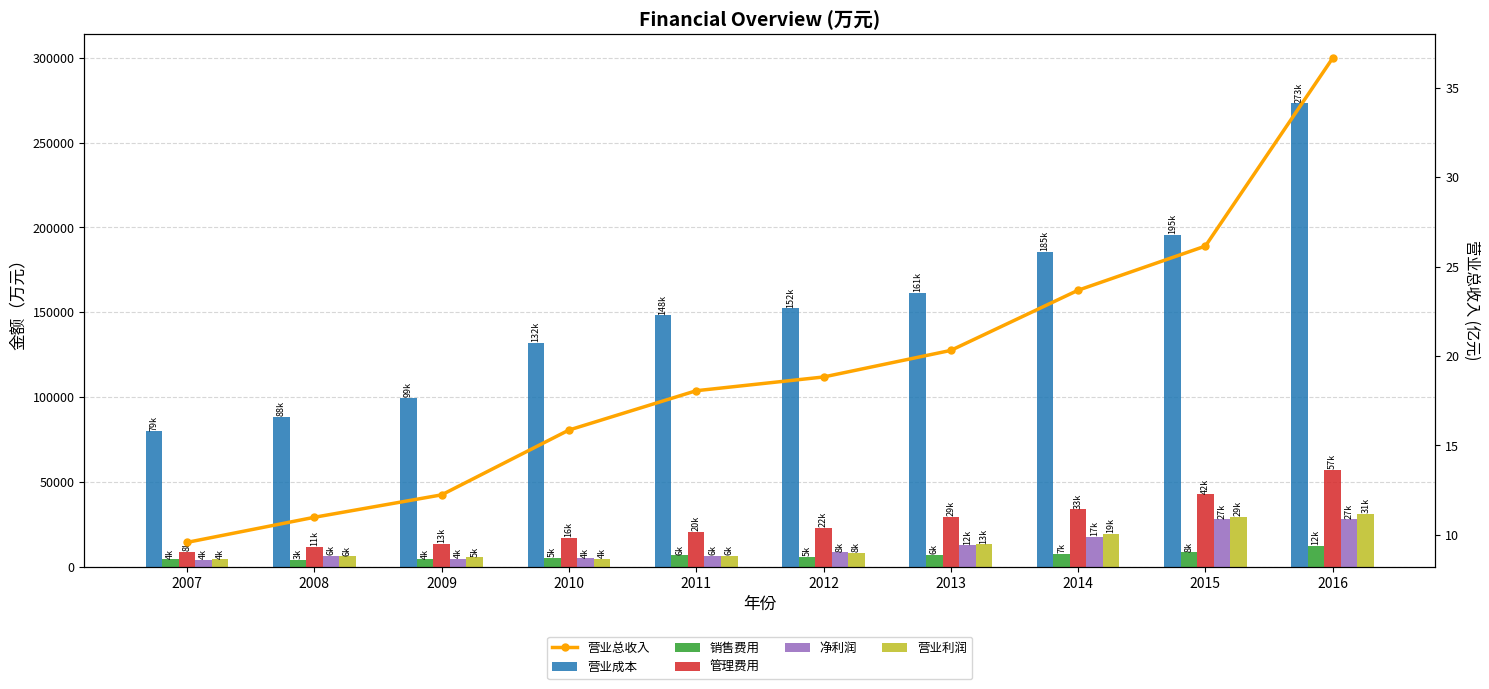

Where does the 营业成本 series first go above 152421?

2013